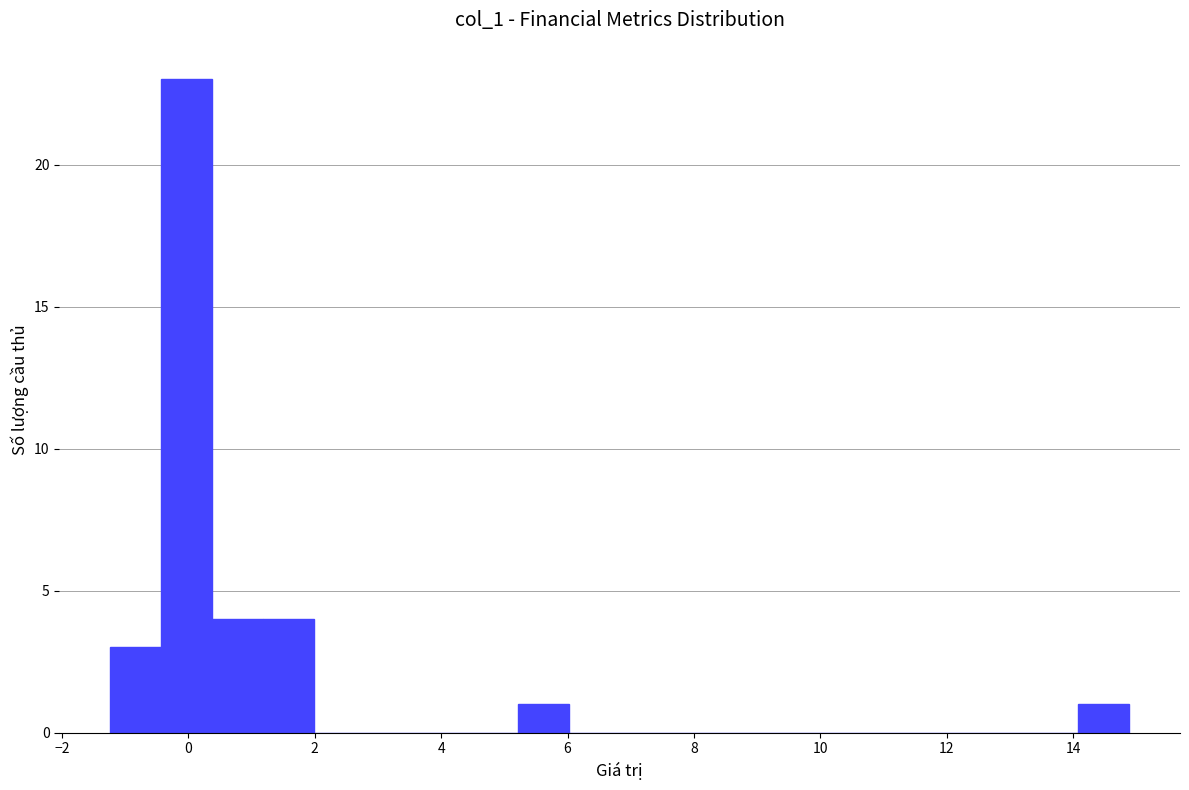

Reading left to right, list every bar in this chart as the range it spans on the x-axis followed by its height. Neither the bar edges nor the heights are printed on the chart, so give them approximately, as read against the axes.

-1.2 to -0.4: 3
-0.4 to 0.4: 23
0.4 to 1.2: 4
1.2 to 2.0: 4
2.0 to 2.8: 0
2.8 to 3.6: 0
3.6 to 4.4: 0
4.4 to 5.2: 0
5.2 to 6.0: 1
6.0 to 6.8: 0
6.8 to 7.6: 0
7.6 to 8.4: 0
8.4 to 9.2: 0
9.2 to 10.0: 0
10.0 to 10.8: 0
10.8 to 11.6: 0
11.6 to 12.4: 0
12.4 to 13.2: 0
13.2 to 14.0: 0
14.0 to 14.8: 1